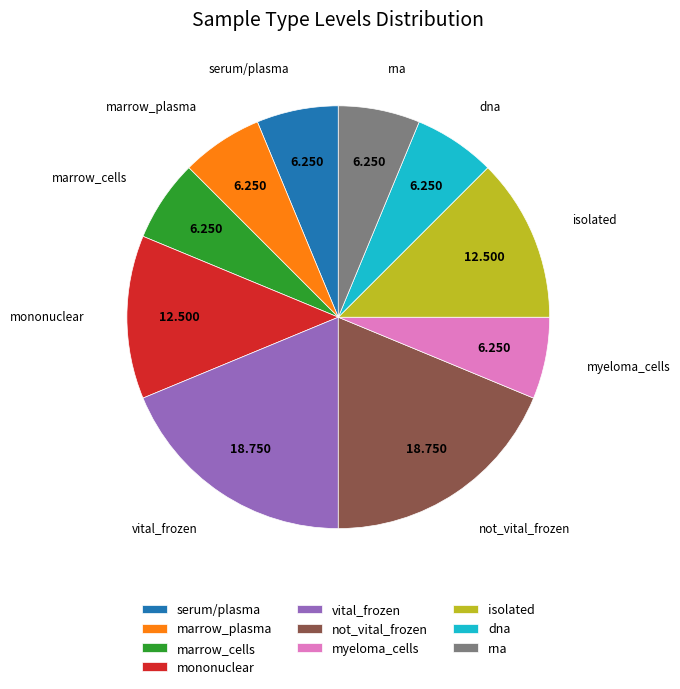

Do isolated and mononuclear together represent more than half of the pie?

No